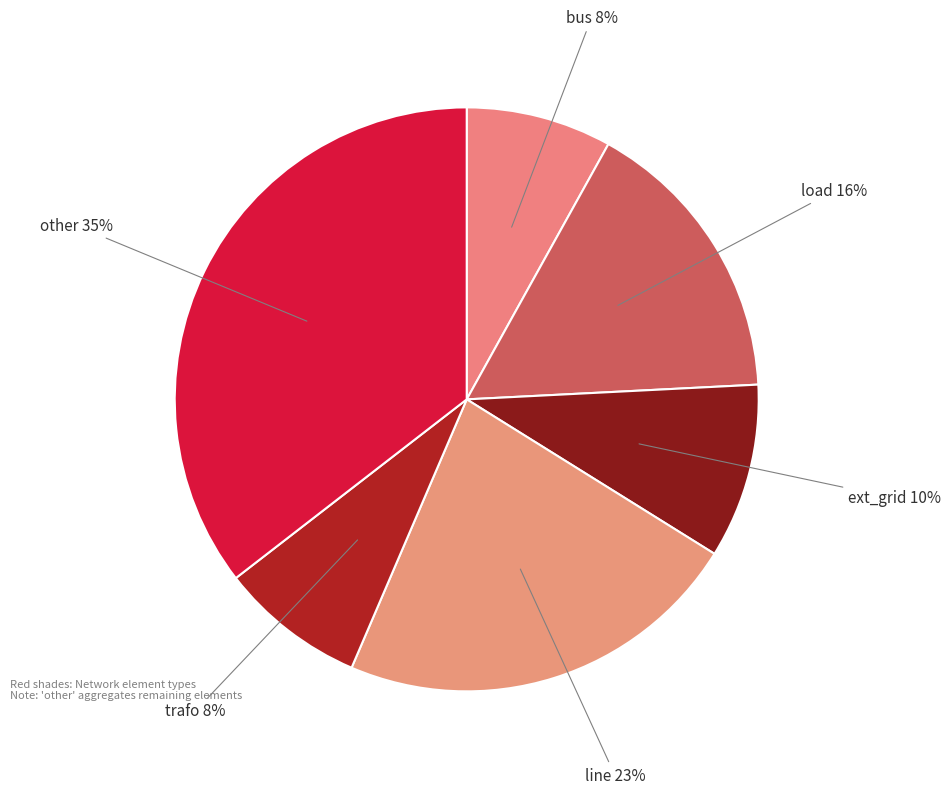

Is there a majority slice in this chart?

No